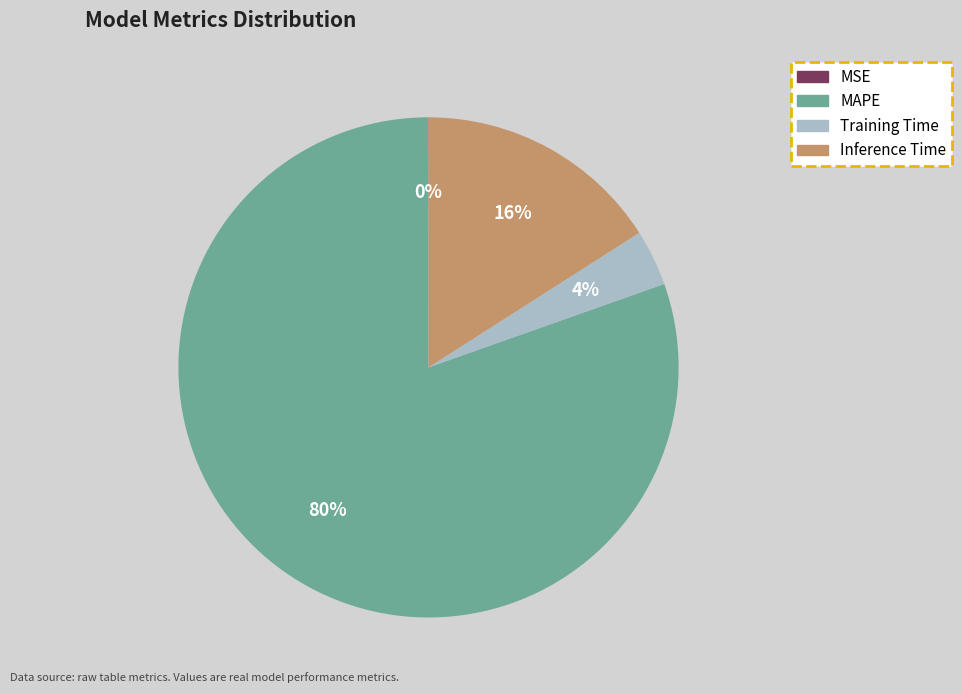

To the nearest percent, what percentage of the pie is Inference Time?

16%